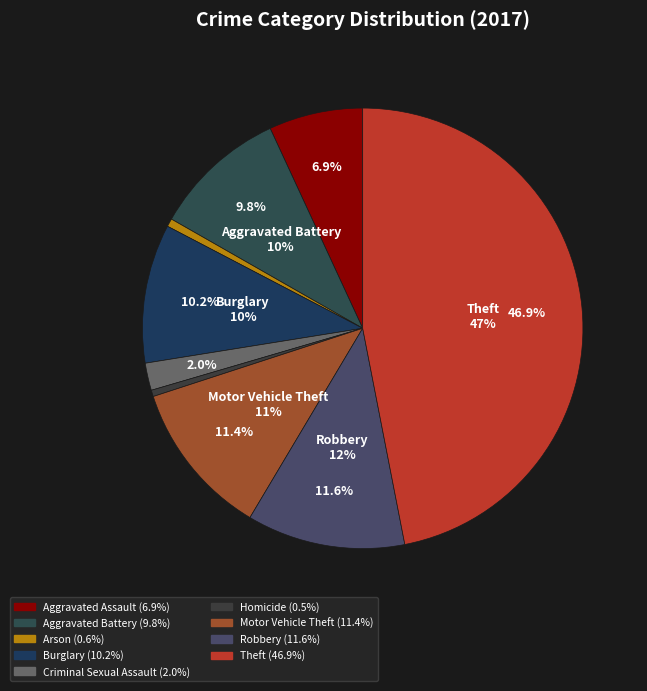

The Burglary slice represents 10% of the pie. True or false?

True